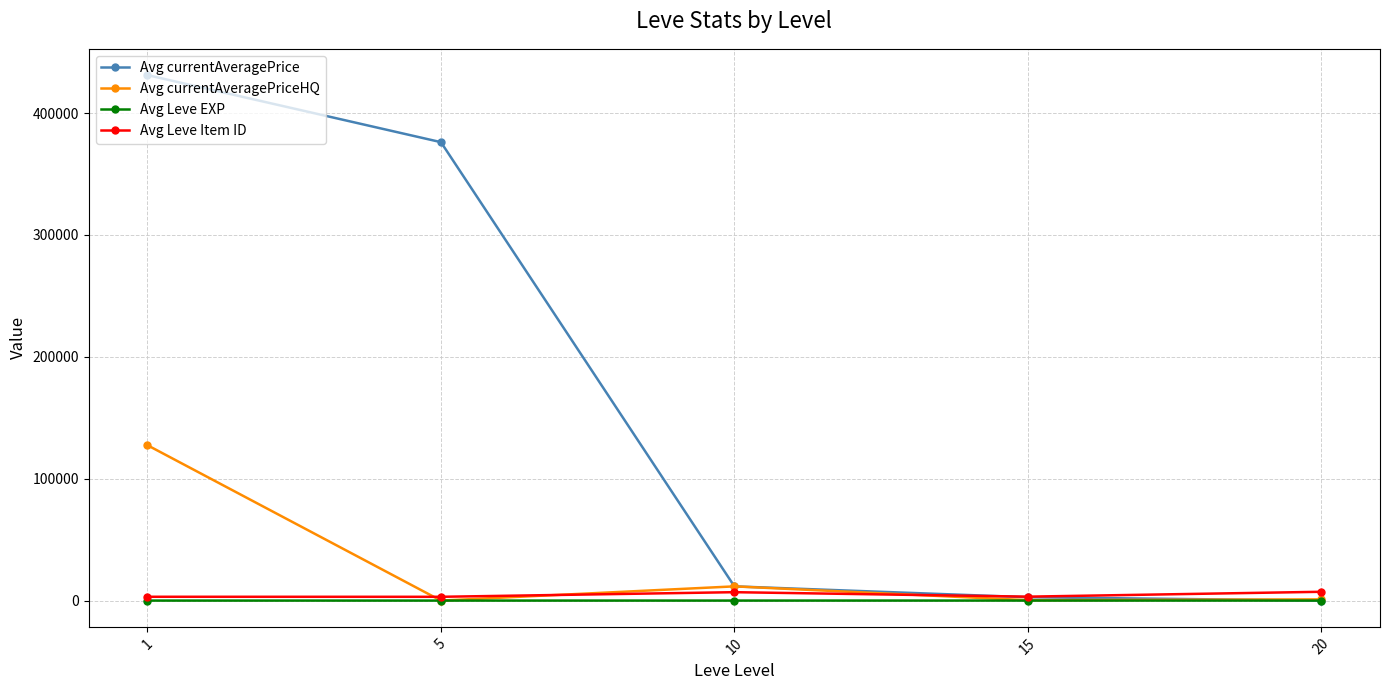

What is the value of the Avg currentAveragePriceHQ point at the 3rd from the left?

11666.5